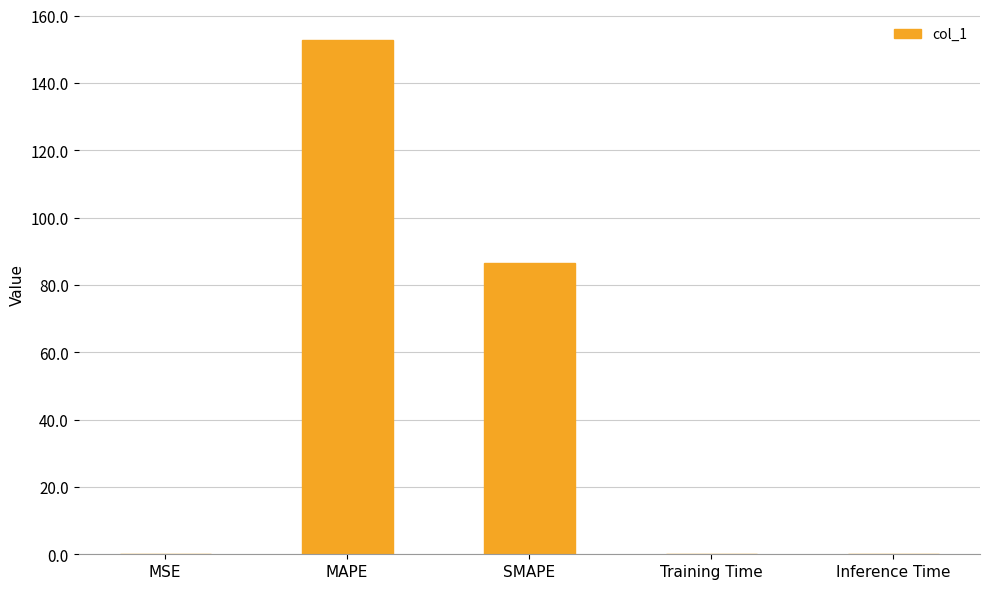

What is the greatest value displayed?

152.6